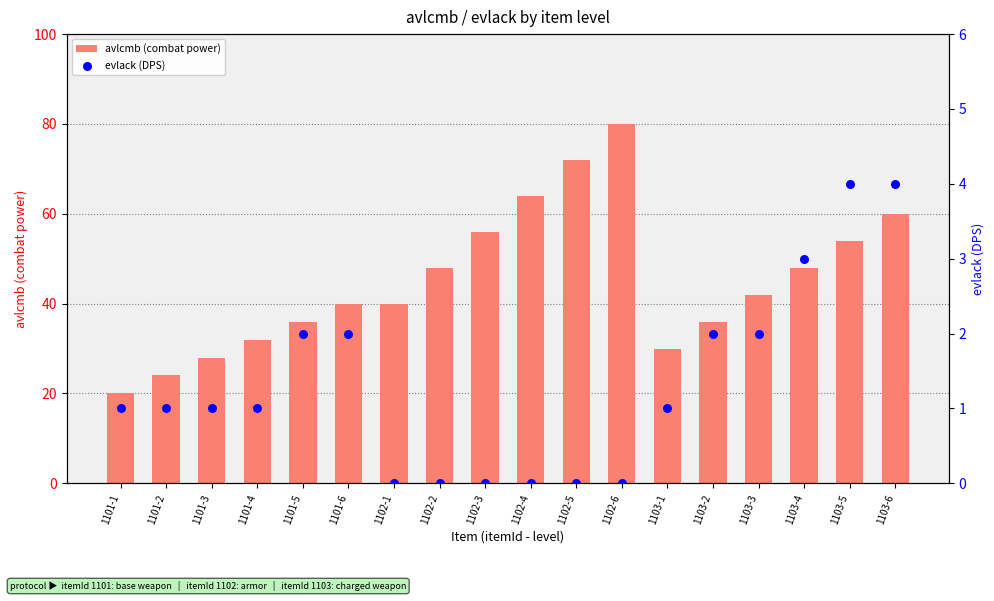

What are all the series names shown in the legend?

avlcmb (combat power), evlack (DPS)